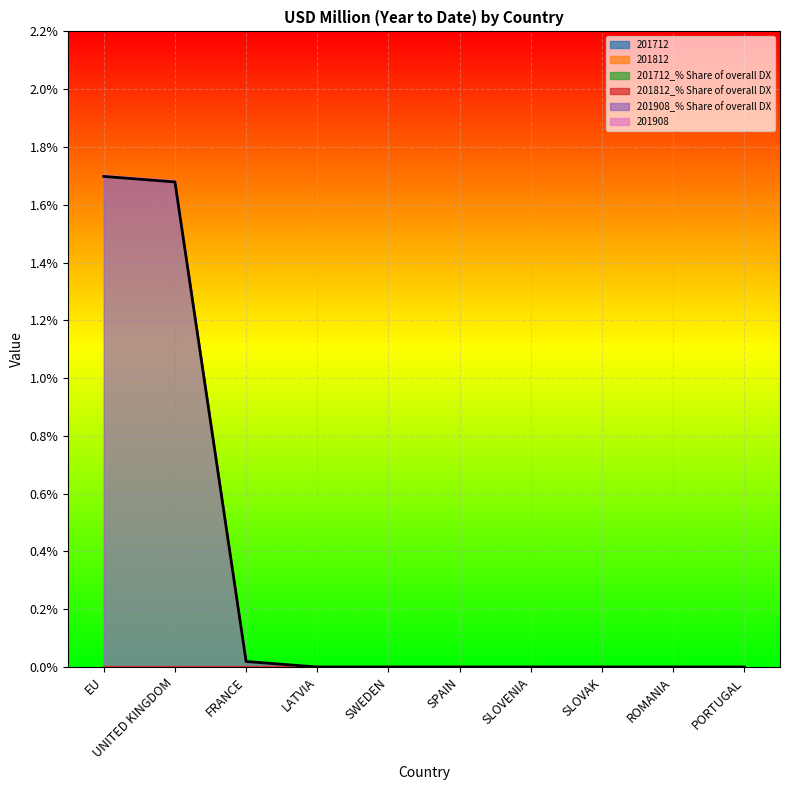

Does the chart display data point markers on the line(s)?

No